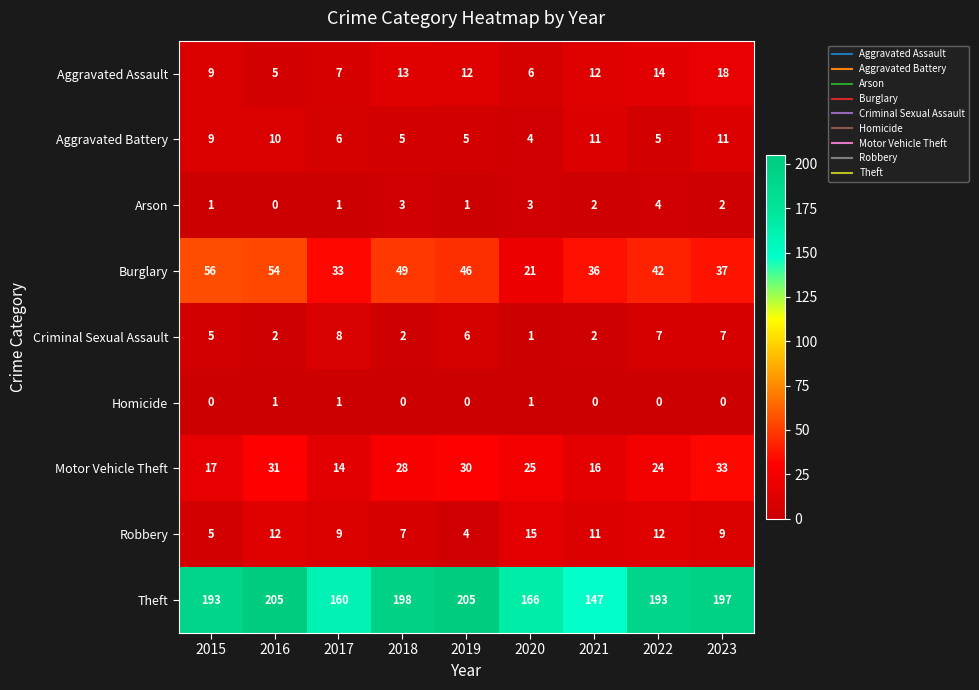

At which label does Burglary reach its peak?

2015